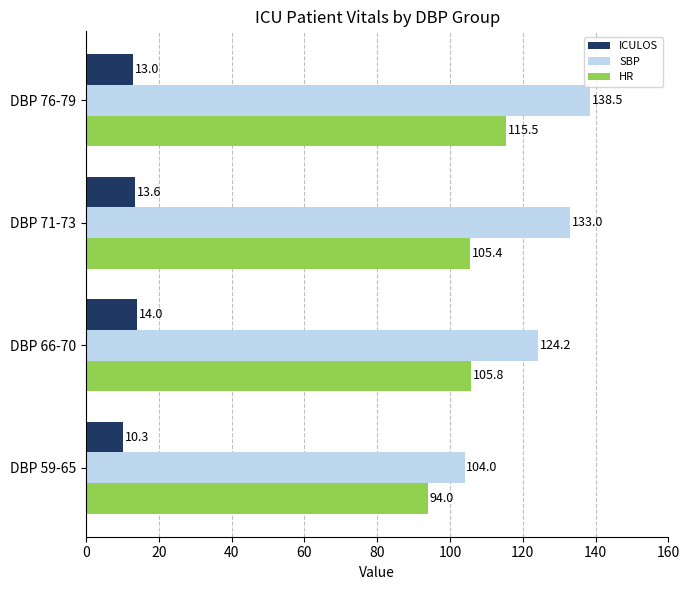

Which series has the largest range (max minus min)?

SBP